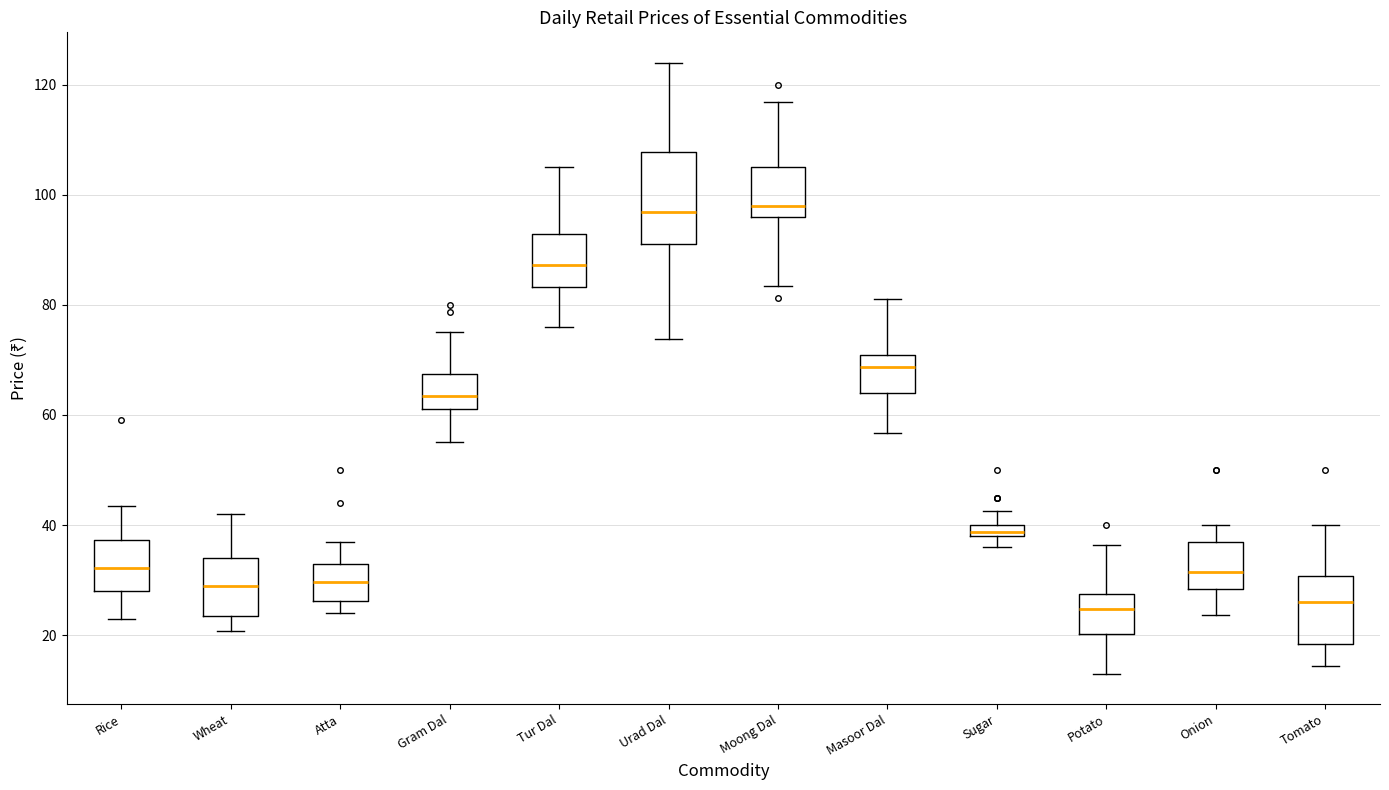

Where does the lower whisker of the box for Rice end on the y-axis? The values are not printed on the chart, so give them approximately, as read against the axis.

24